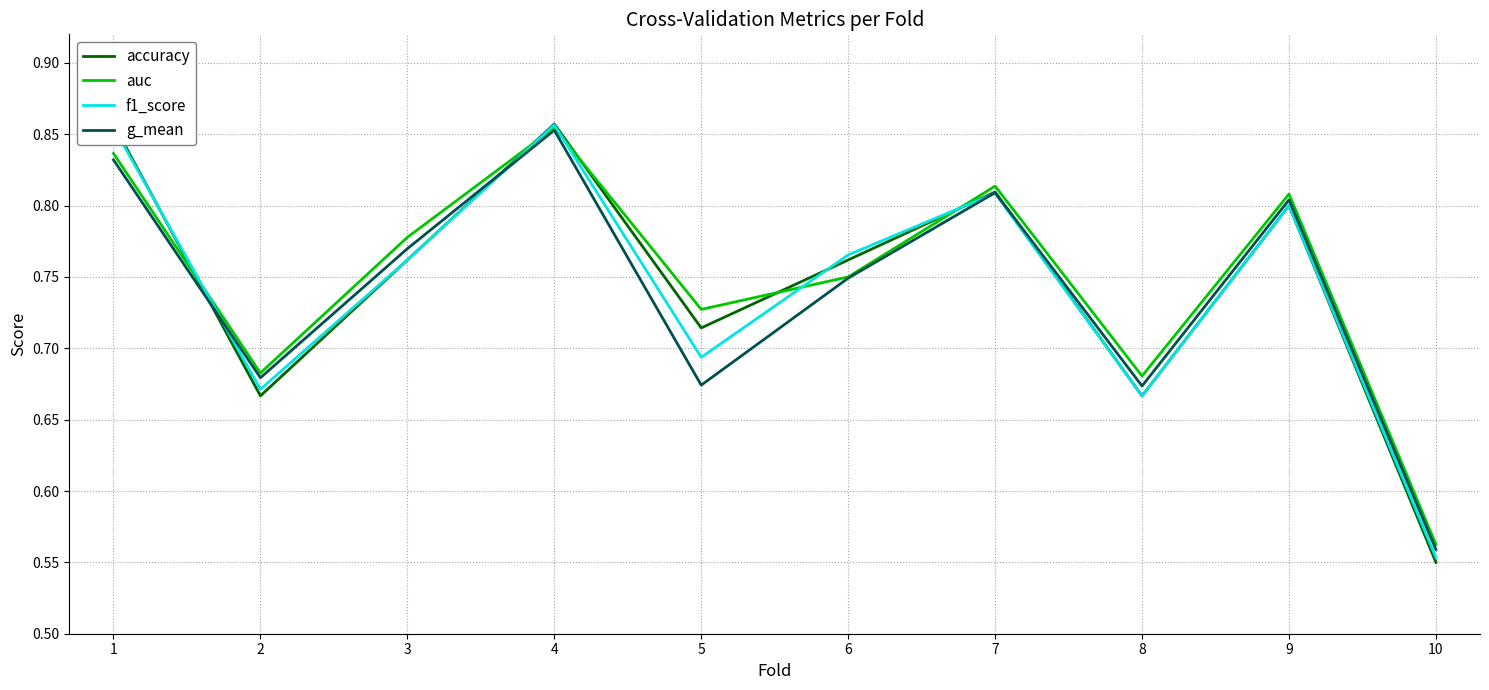

What is the sum of all accuracy values?

7.4